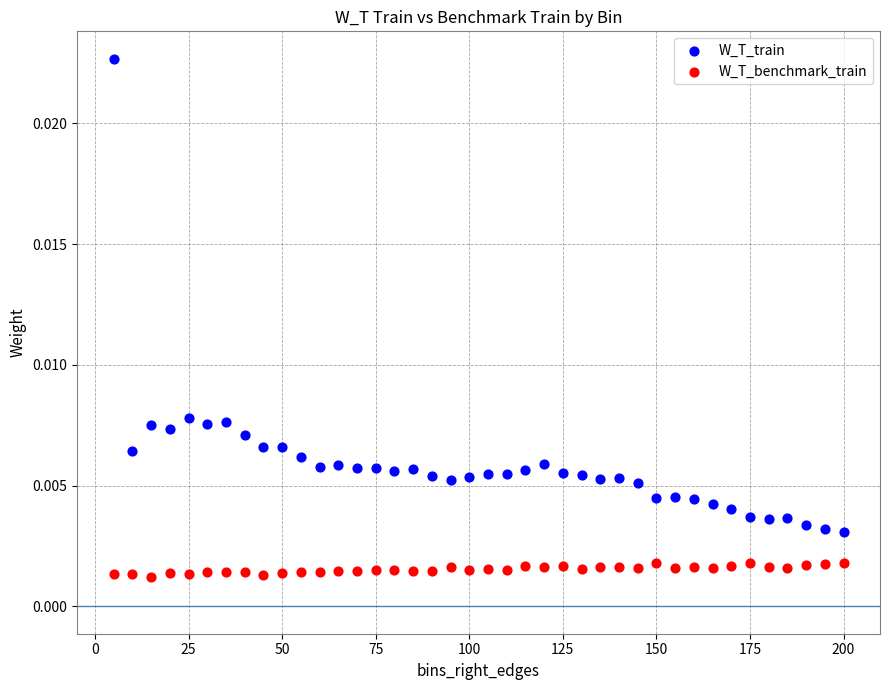

Which series reaches the maximum Y coordinate?

W_T_train